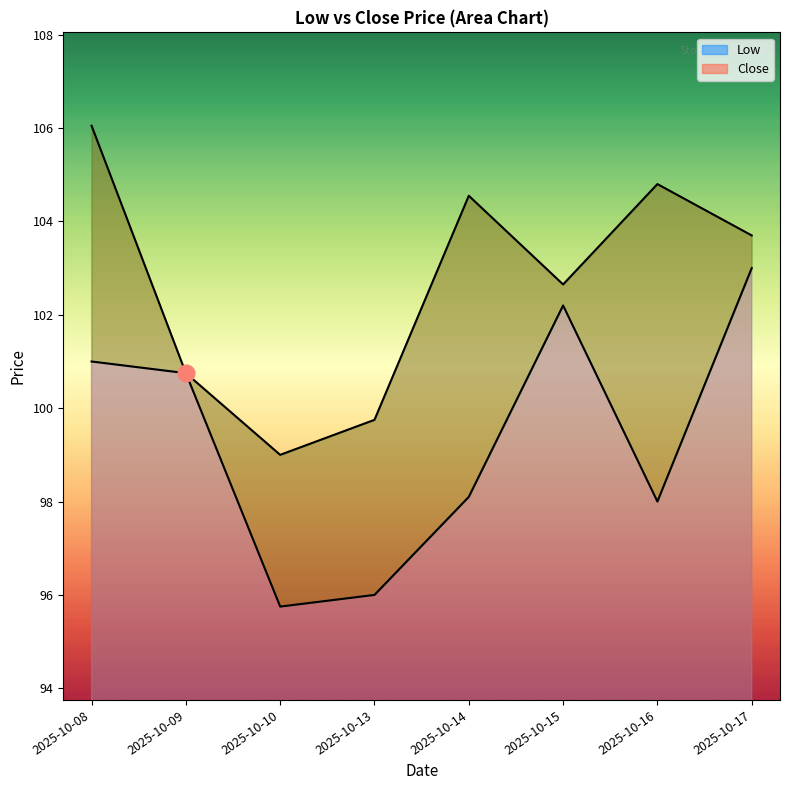

True or false: Low has a value of 103.0 at 2025-10-17.

True